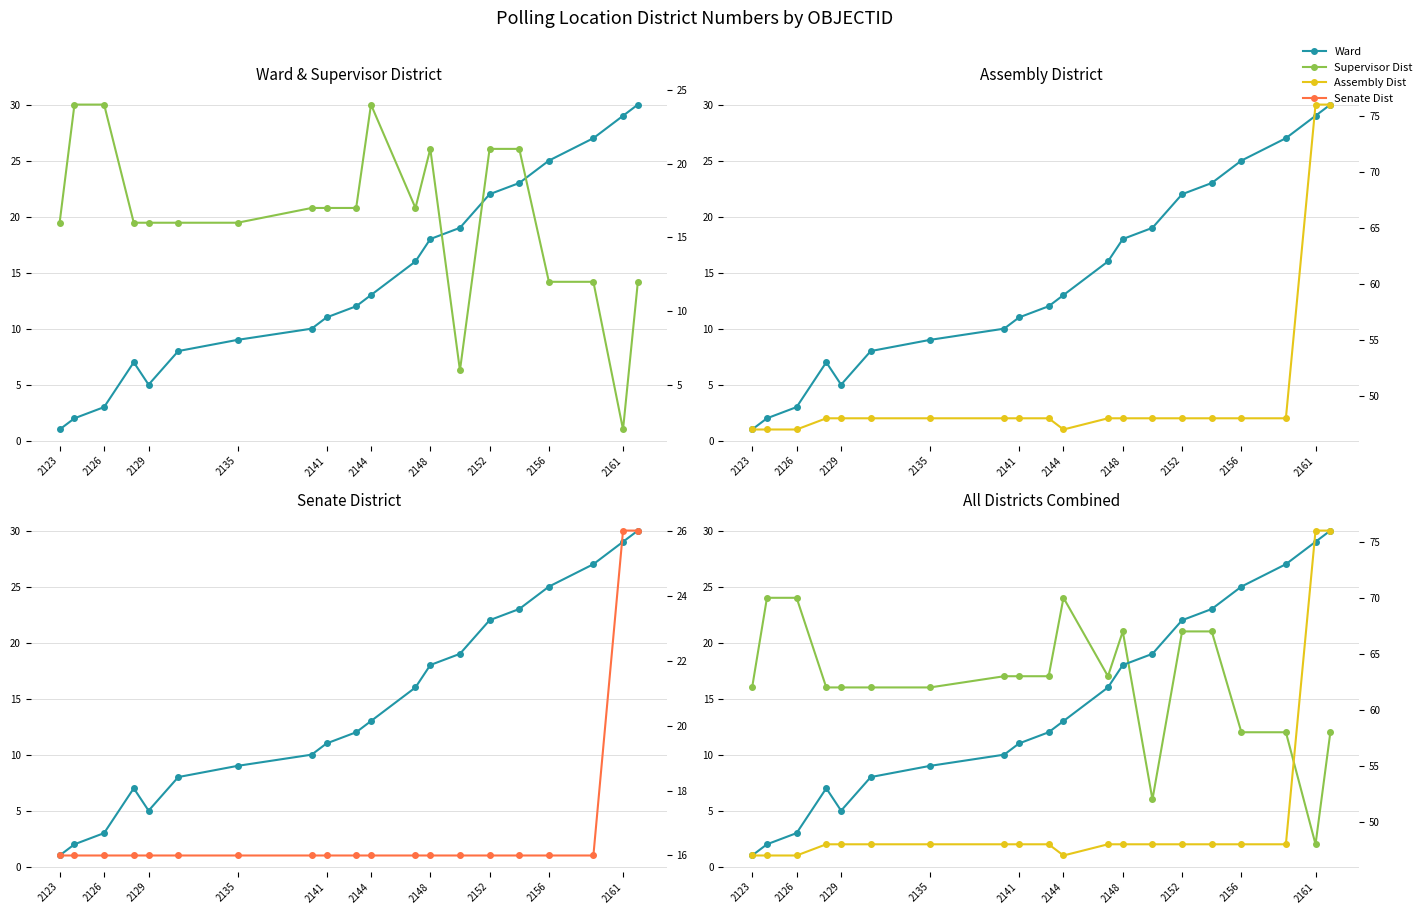

Count the number of categories in the chart.

20